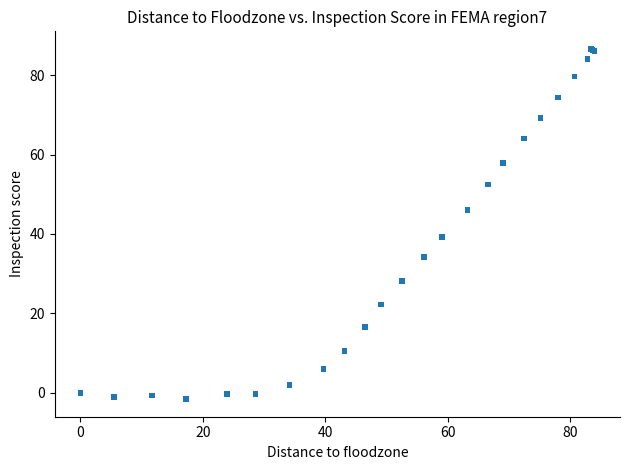

What Y value in the scatter plot is closest to 42?

39.3